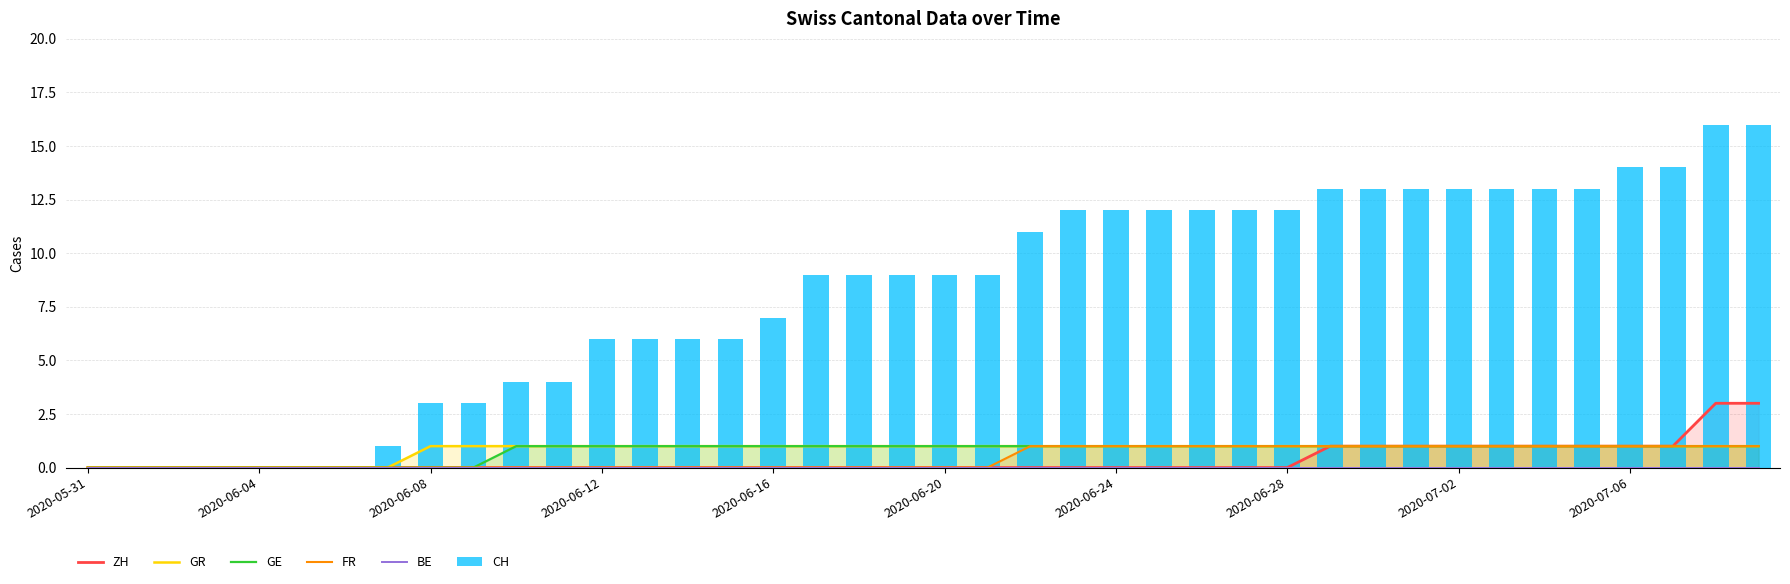

Which series has the largest total across all categories?

CH